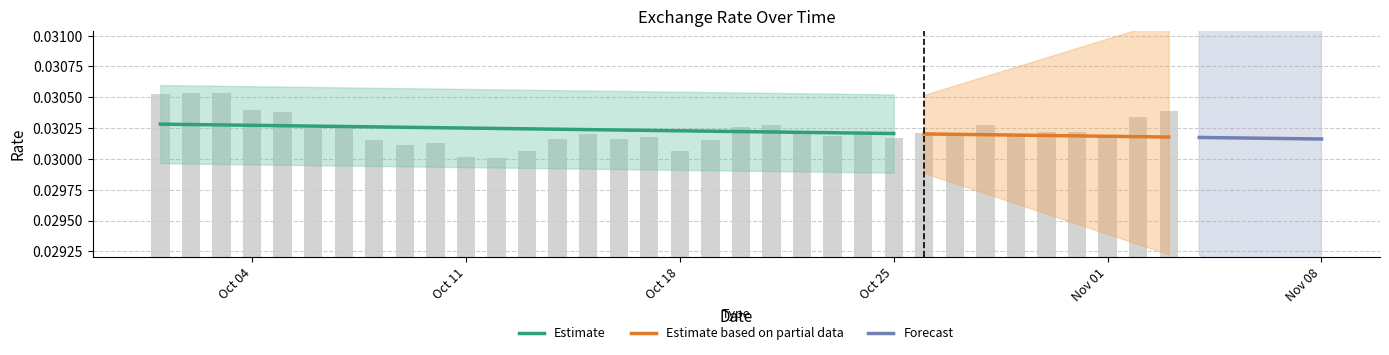

What is the sum of all values?

1.0